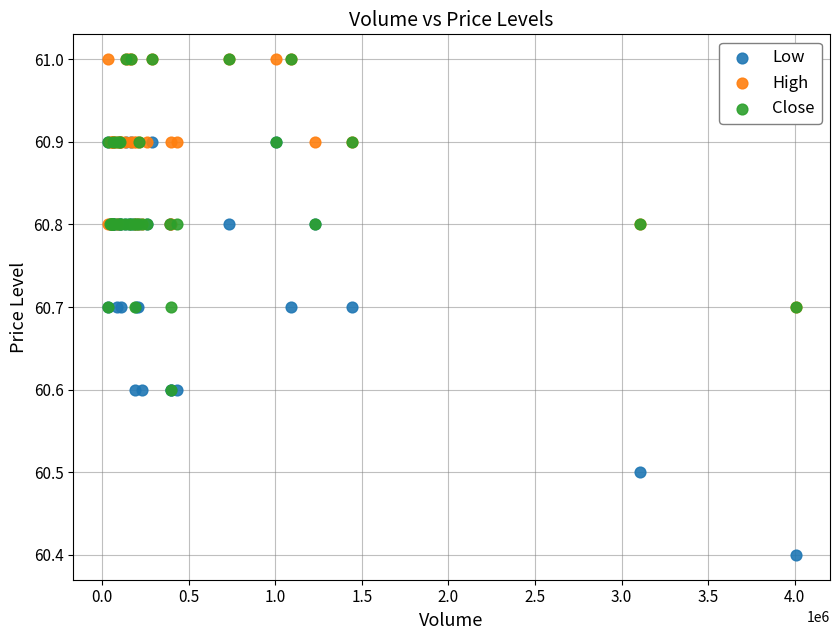

In the Close series, what Y value is closest to 60?

60.6